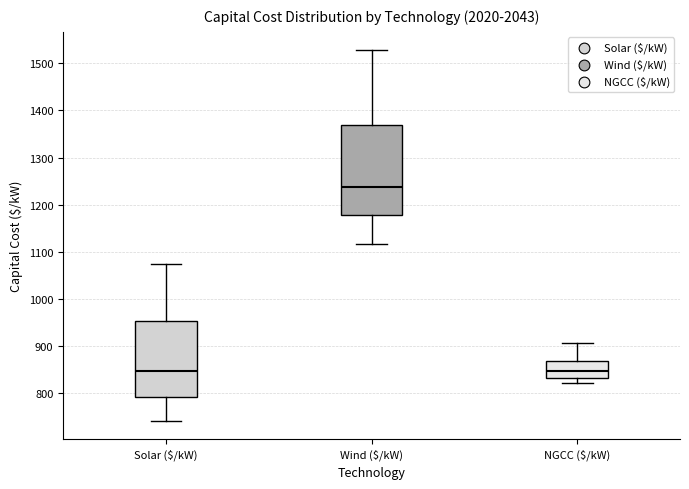

Comparing the boxes themselves (not the whiskers), which one is the tallest?

Wind ($/kW)